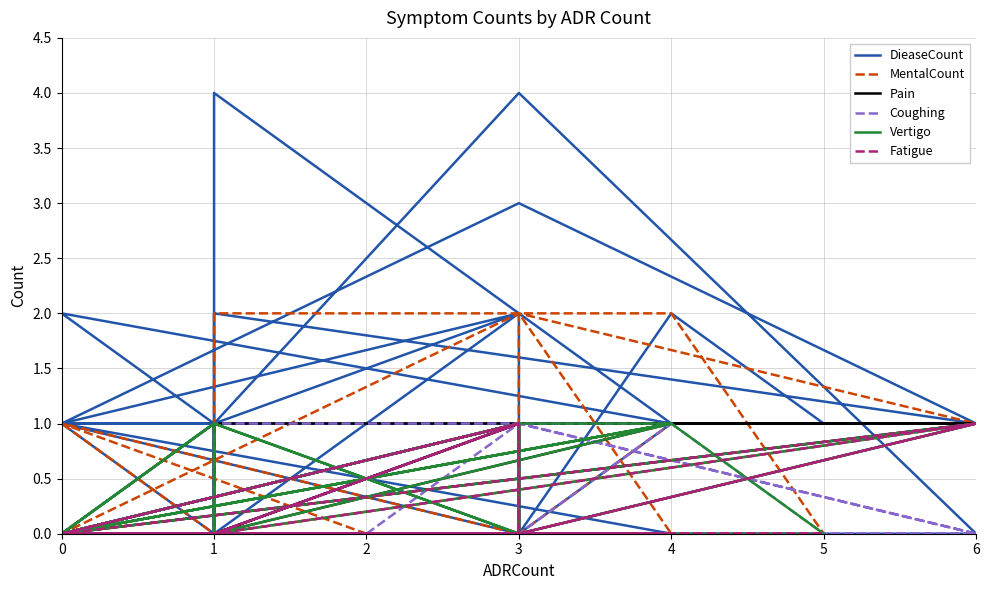

How many positive values does the MentalCount series have?

12